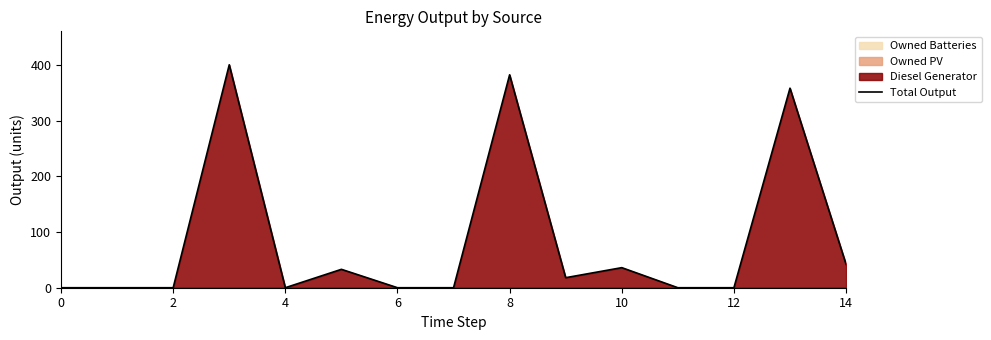

Where is the data nearest to the value 200?

13